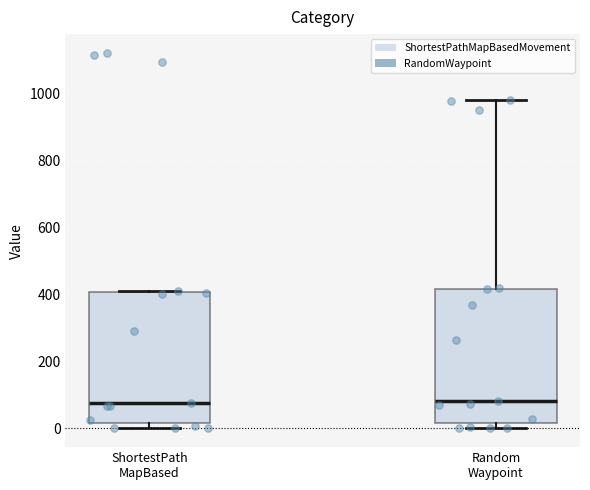

Reading left to right, transcribe this box plot: for each box, give where its median line is, the range the box spans, and where its two whiskers end, as read against the y-axis. The values are not printed on the chart, so give them approximately, as read against the axis.

ShortestPath MapBased: median 80, box 20 to 400, whiskers 0 to 420
Random Waypoint: median 80, box 20 to 420, whiskers 0 to 980